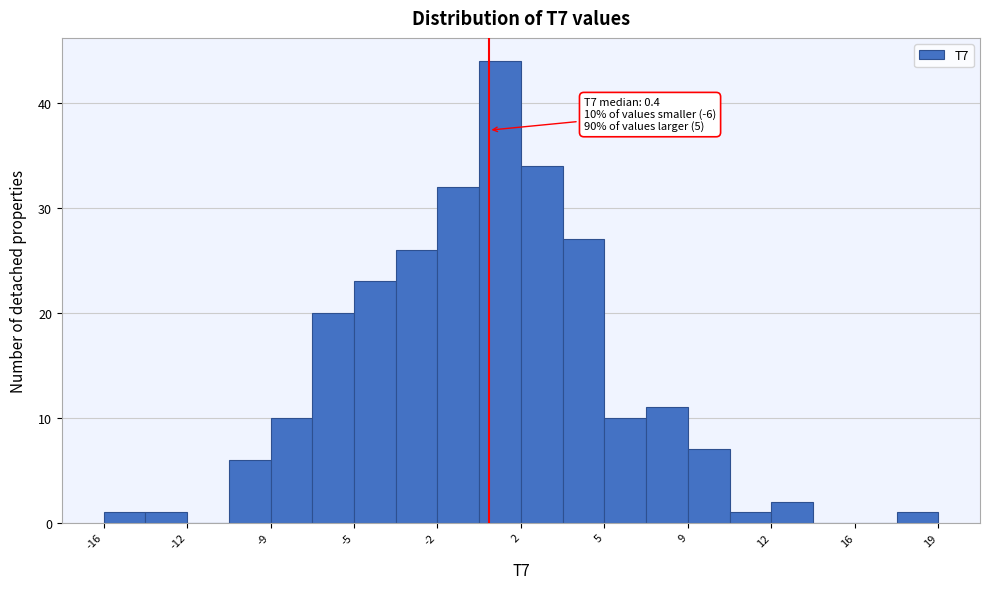

Read against the x-axis, roughly where is the centre of the tallest bar?

1.0